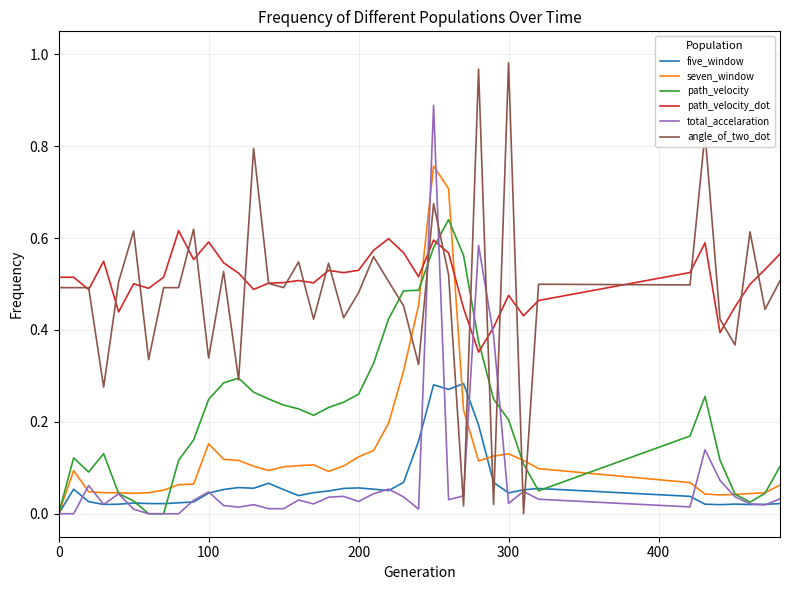

Which series has the largest range (max minus min)?

angle_of_two_dot